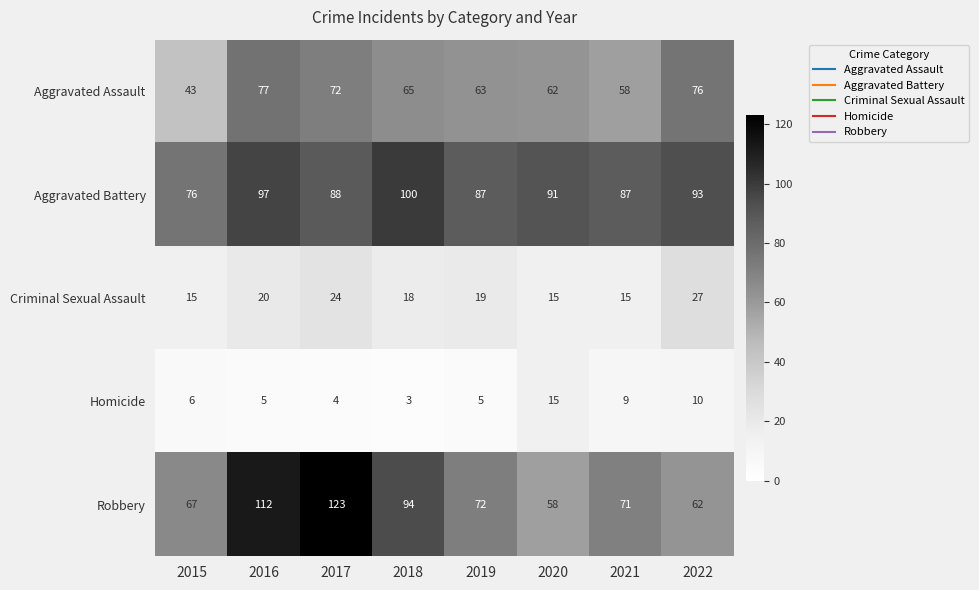

Which series has the widest spread of values?

Robbery